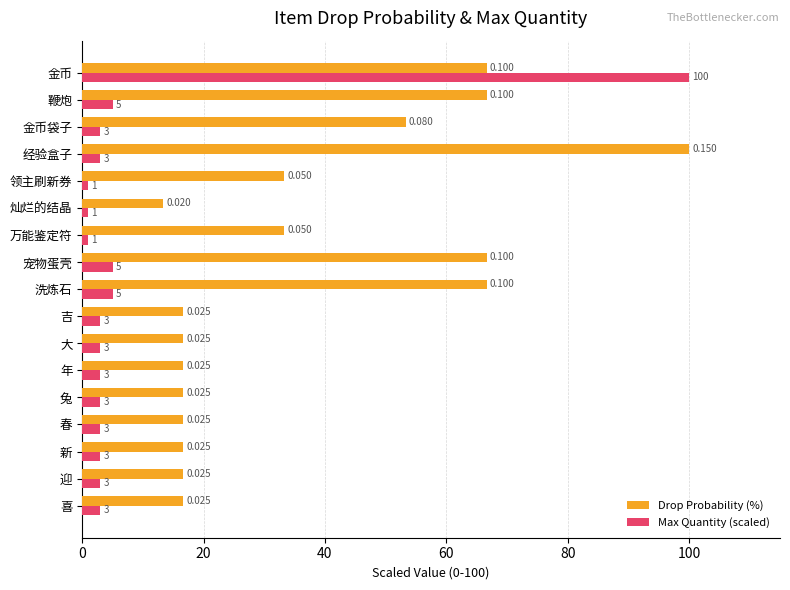

At which category is the sum across all series the highest?

金币